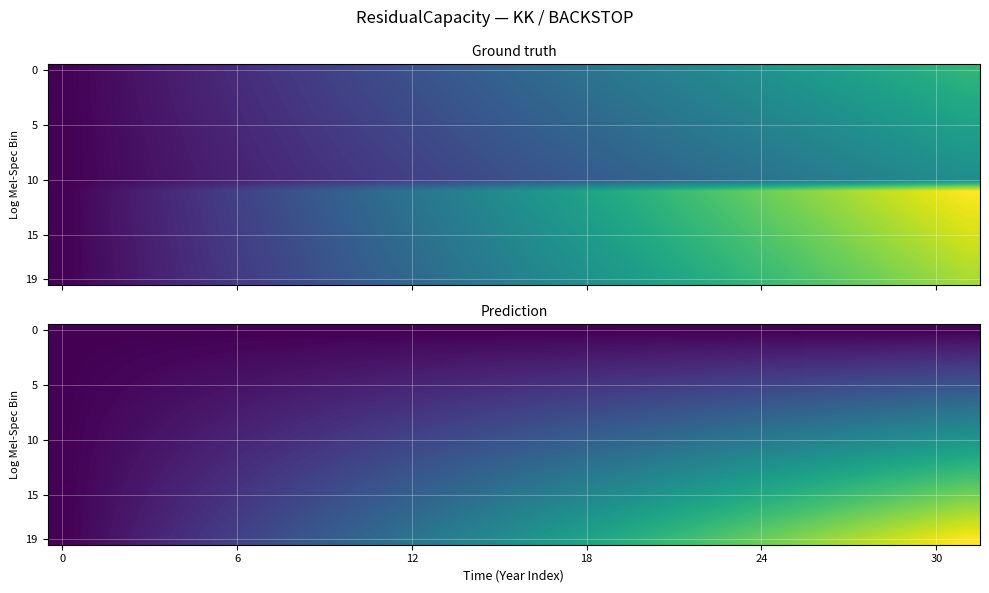

What is the highest value of the 15 series?

0.7